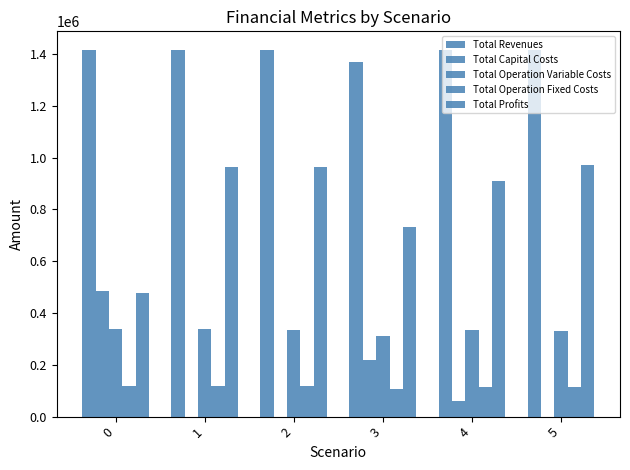

How many data points in Total Profits are above 962066?

3